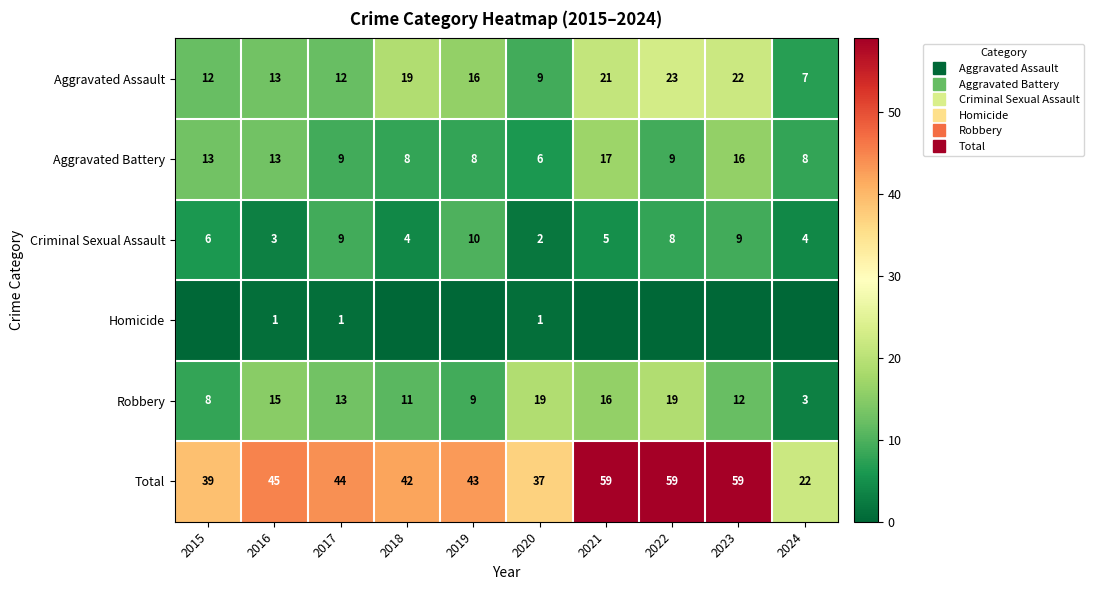

What is the sum of the Robbery values at 2016 and 2022?

34